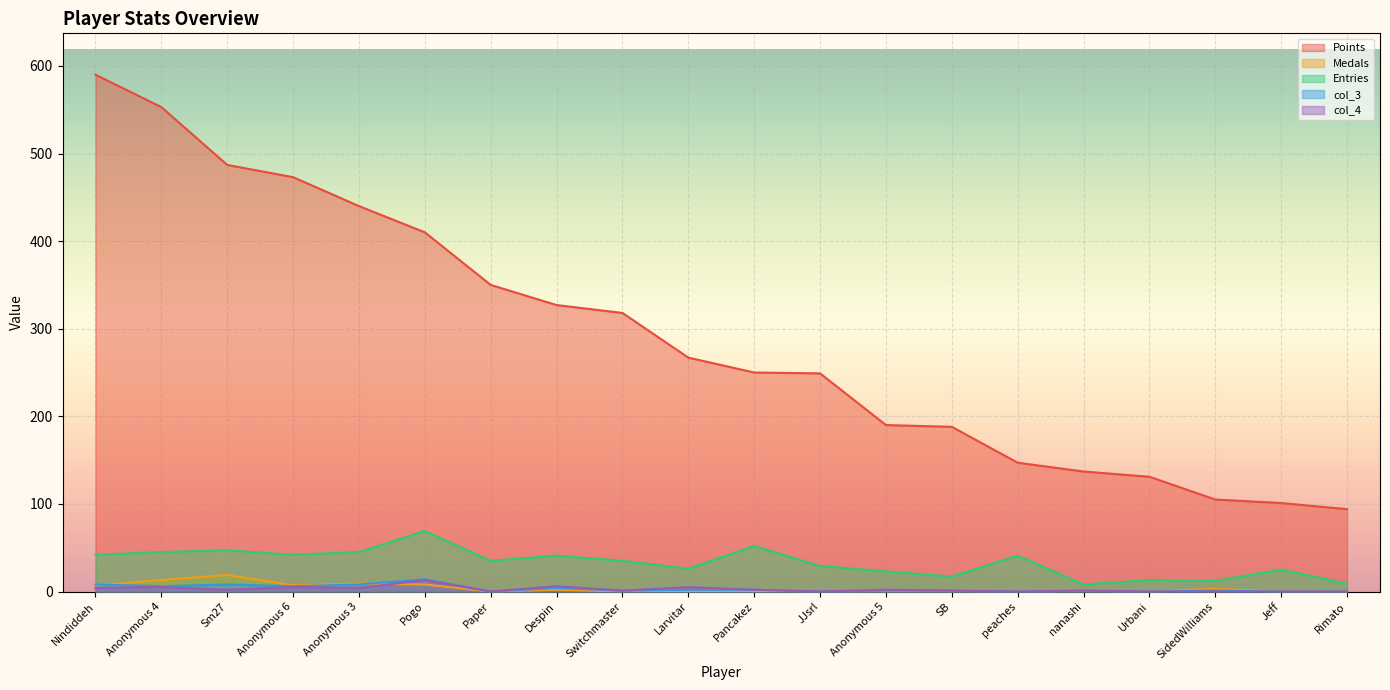

At which category does Medals reach its first local peak?

Sm27